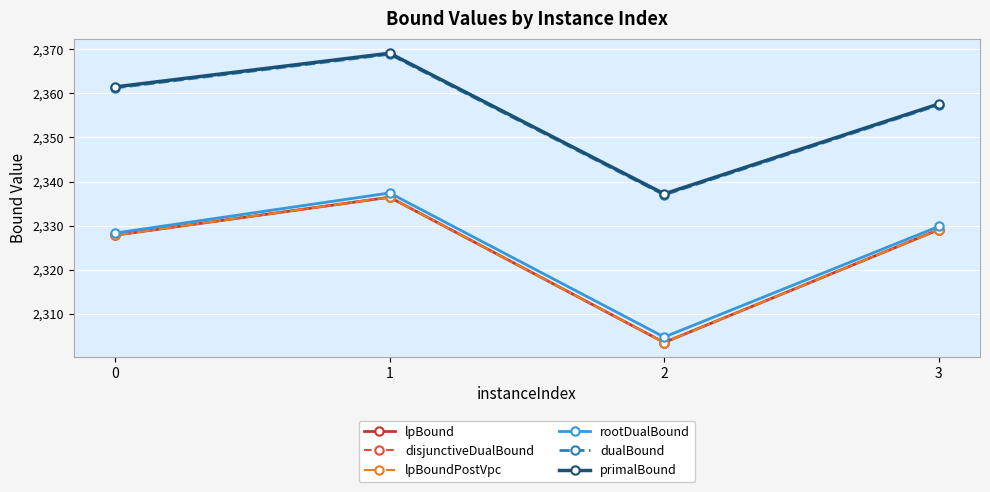

Between 0 and 3, which is larger?

3